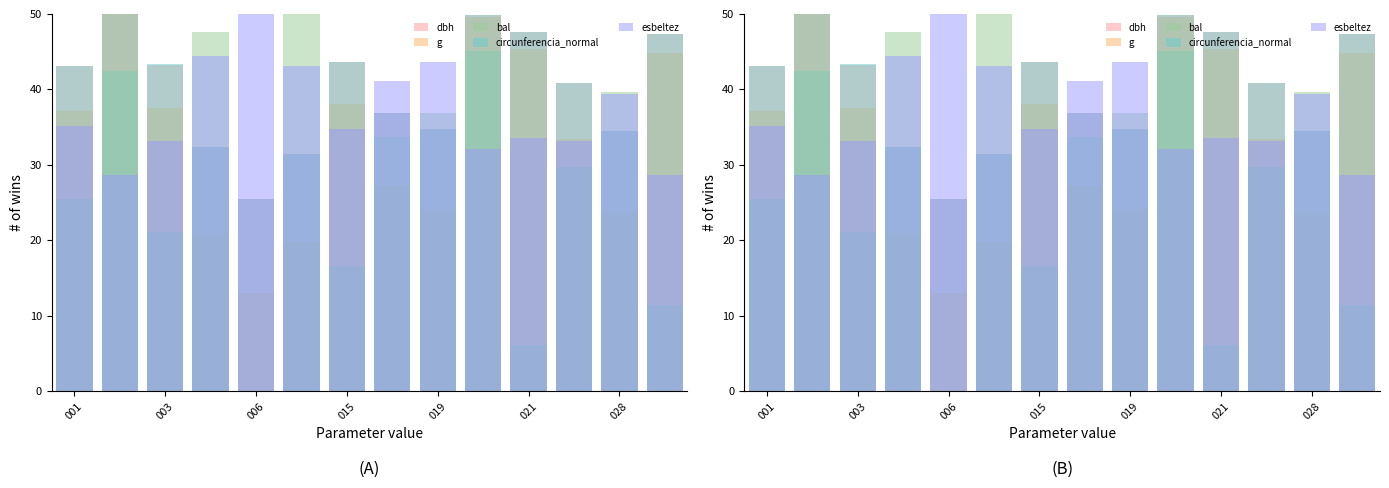

Which has a higher value, 10 or 021?

10